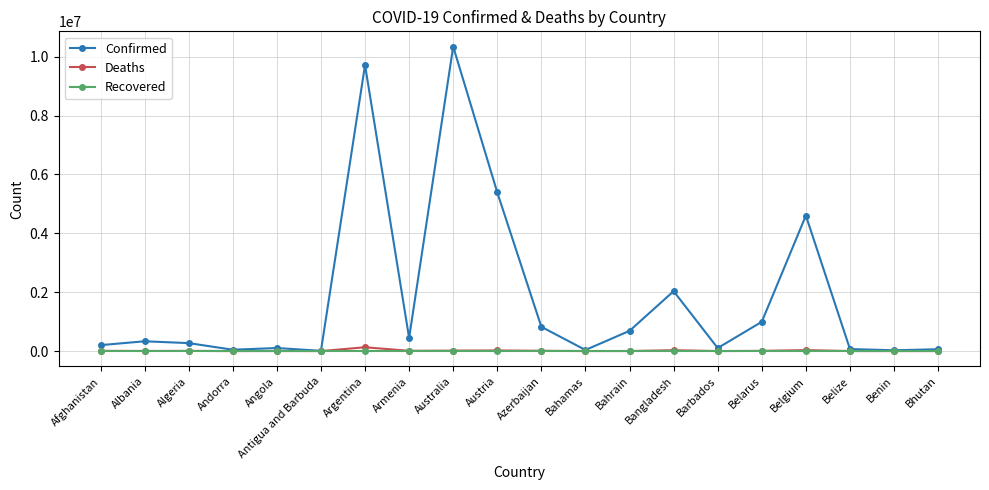

How many lines are shown in the chart?

3